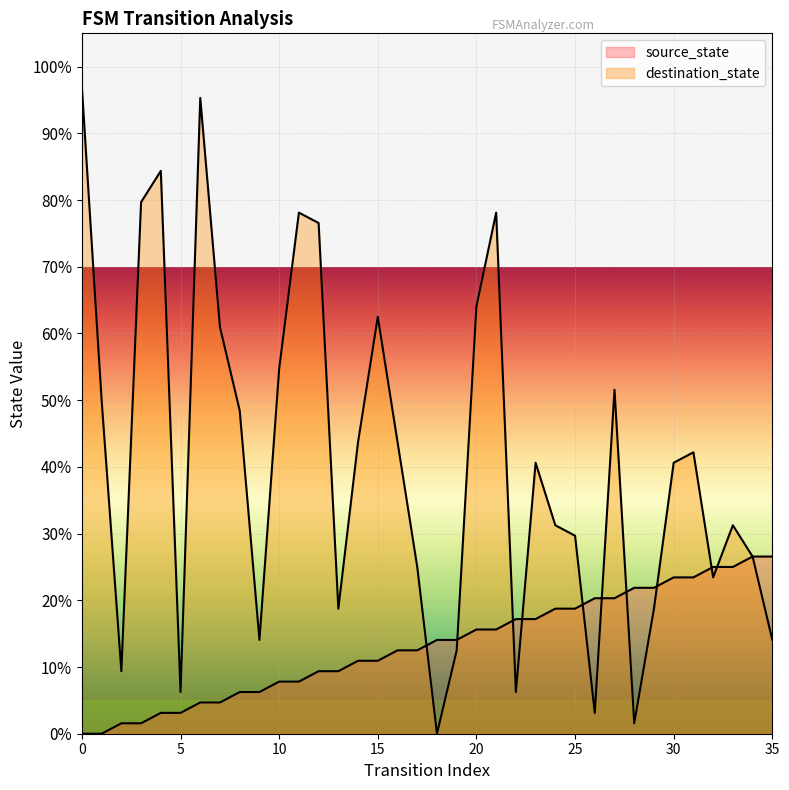

At which category is the sum across all series the highest?

6